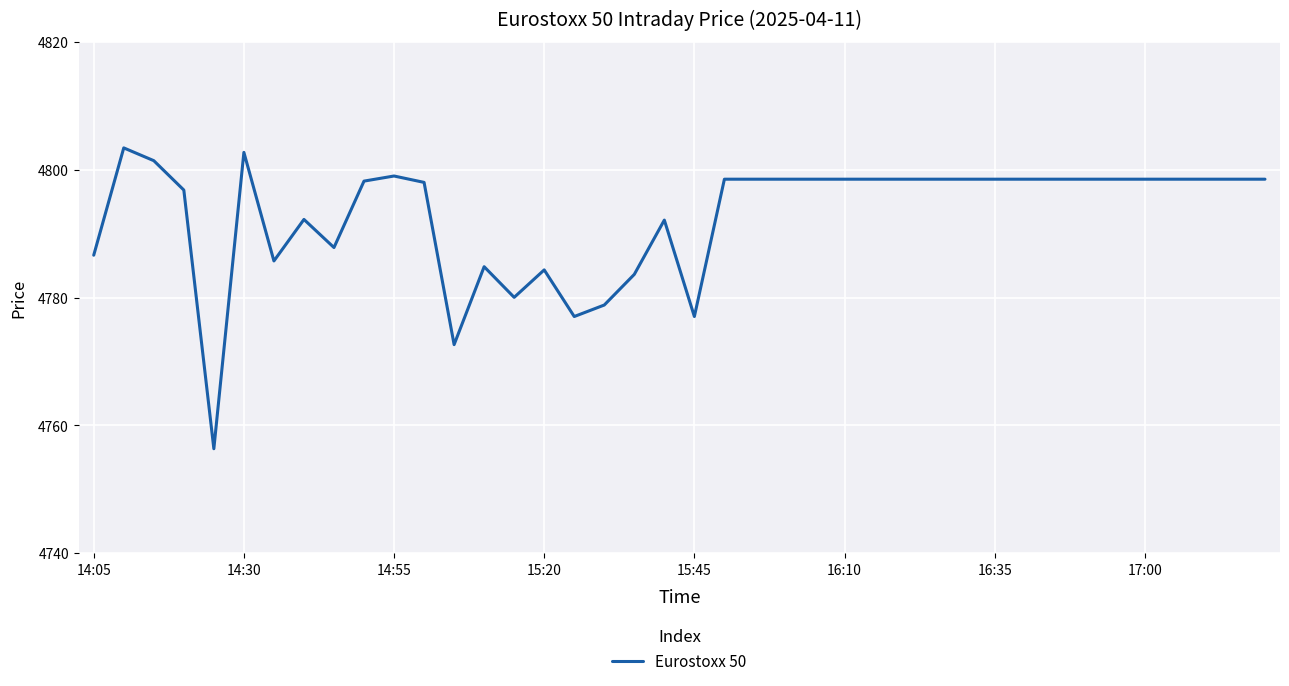

What is the smallest value displayed?

4756.4